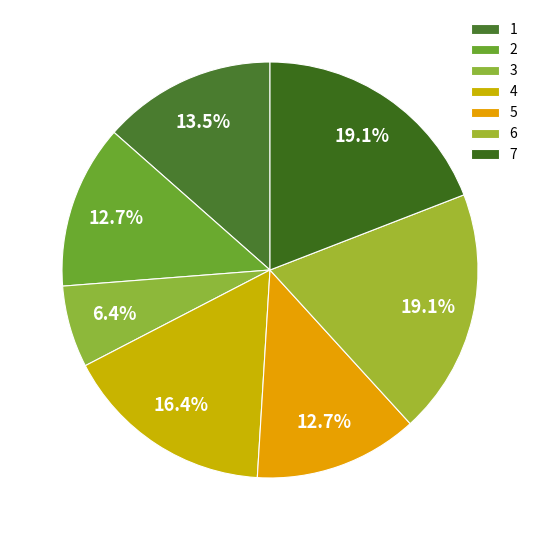

Is the sum of 6 and 4 greater than half?

No